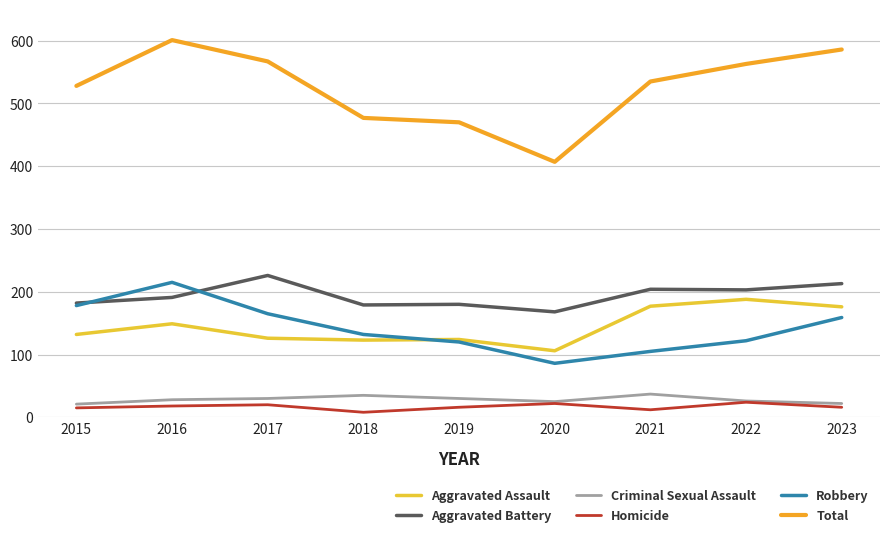

Does the chart display data point markers on the line(s)?

No